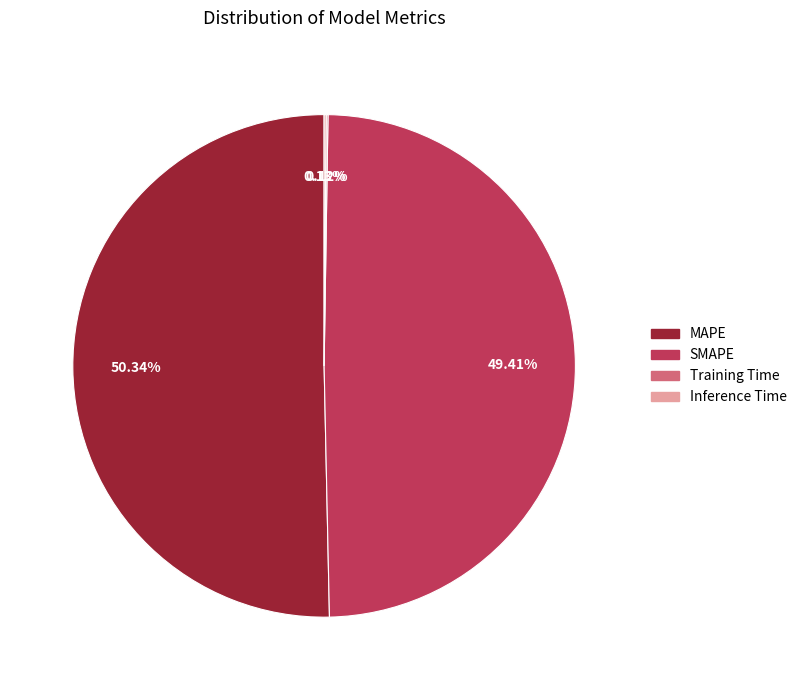

What is the ratio of the value at MAPE to the value at SMAPE?

1.0